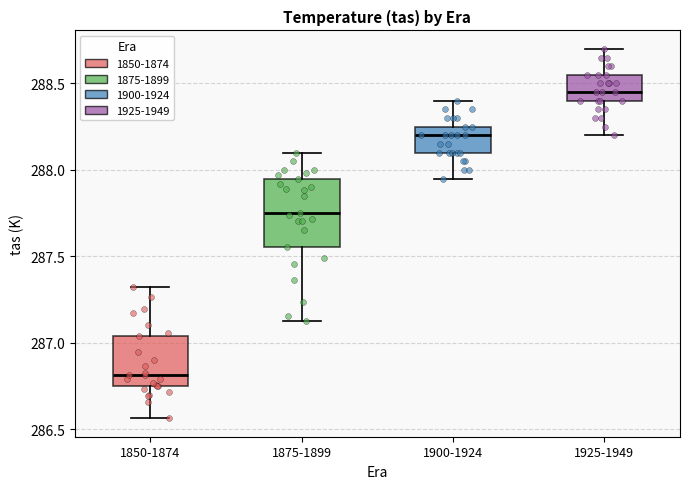

Which box's median line is the lowest?

1850-1874